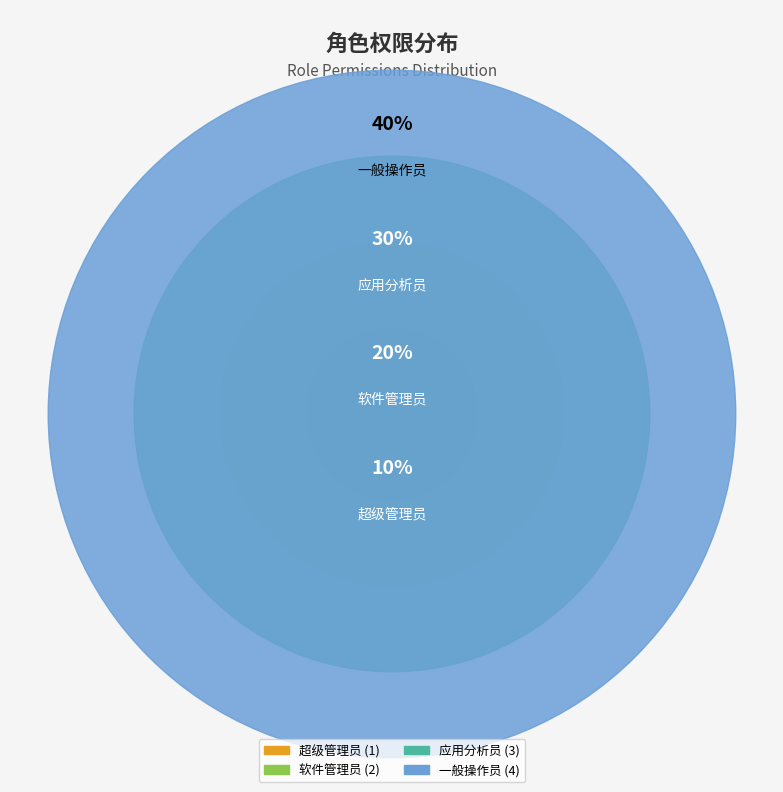

Is 超级管理员 the majority of the pie?

No